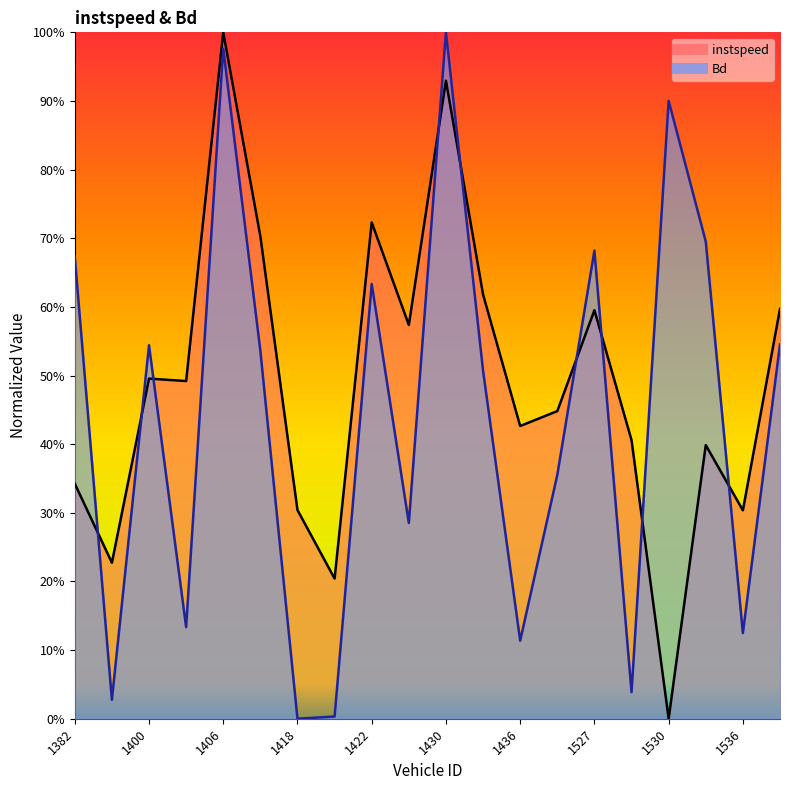

What is the difference between the second highest and minimum values in the instspeed series?

0.9